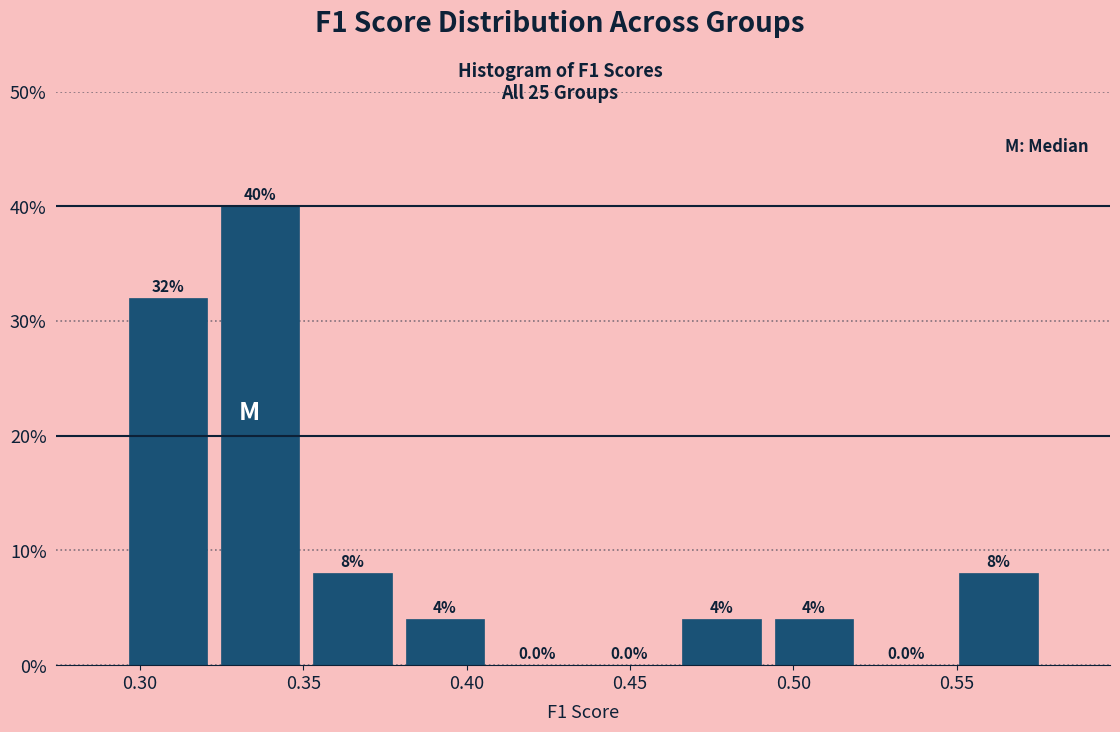

Reading left to right, transcribe this chart: for each bar, give the range it covers on the x-axis and its height. The bar edges are not printed on the chart, so give them approximately, as read against the axis.

0.295 to 0.325: 32.0
0.325 to 0.350: 40.0
0.350 to 0.380: 8.0
0.380 to 0.405: 4.0
0.405 to 0.435: 0.0
0.435 to 0.465: 0.0
0.465 to 0.490: 4.0
0.490 to 0.520: 4.0
0.520 to 0.550: 0.0
0.550 to 0.575: 8.0